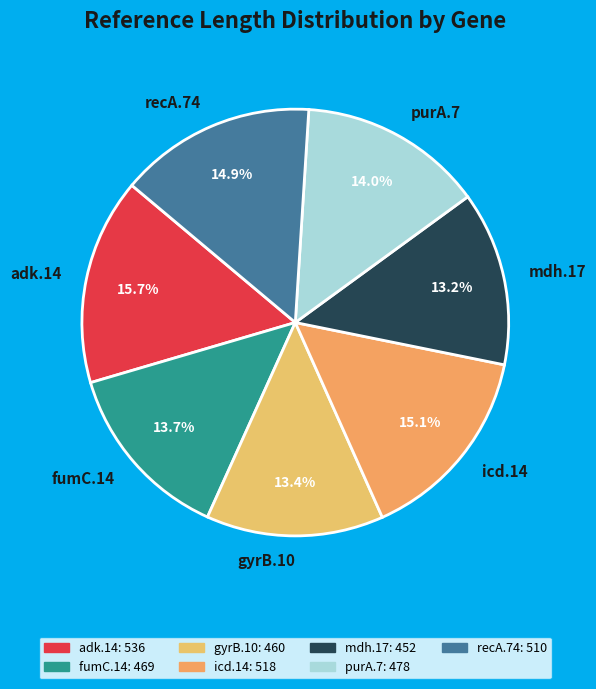

To the nearest percent, what percentage of the pie is purA.7?

14%